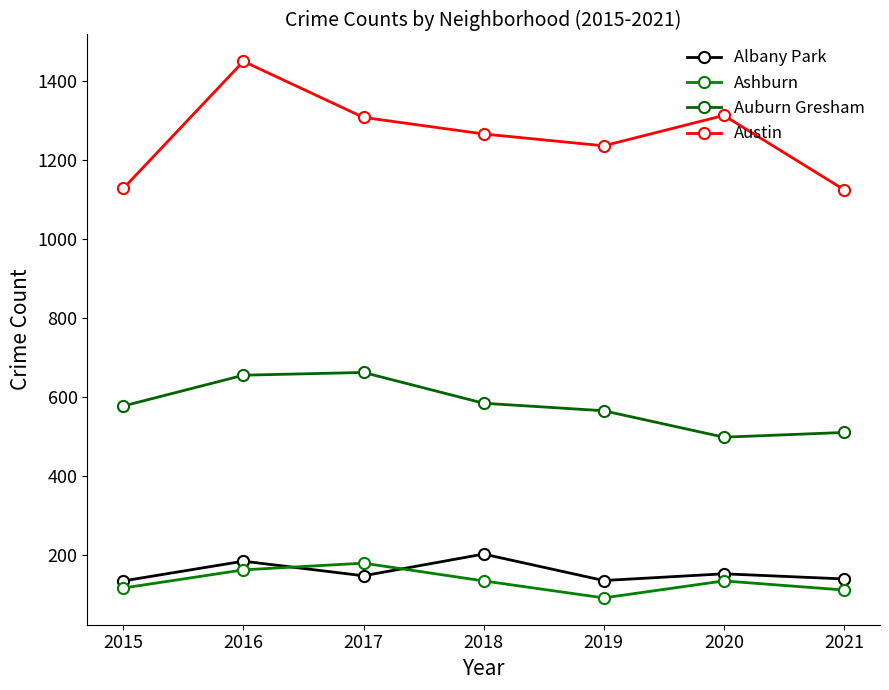

Which series has the largest total across all categories?

Austin